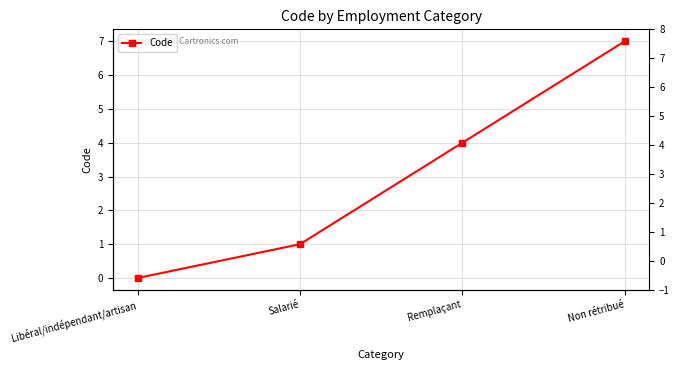

What is the difference between the second highest and minimum values?

4